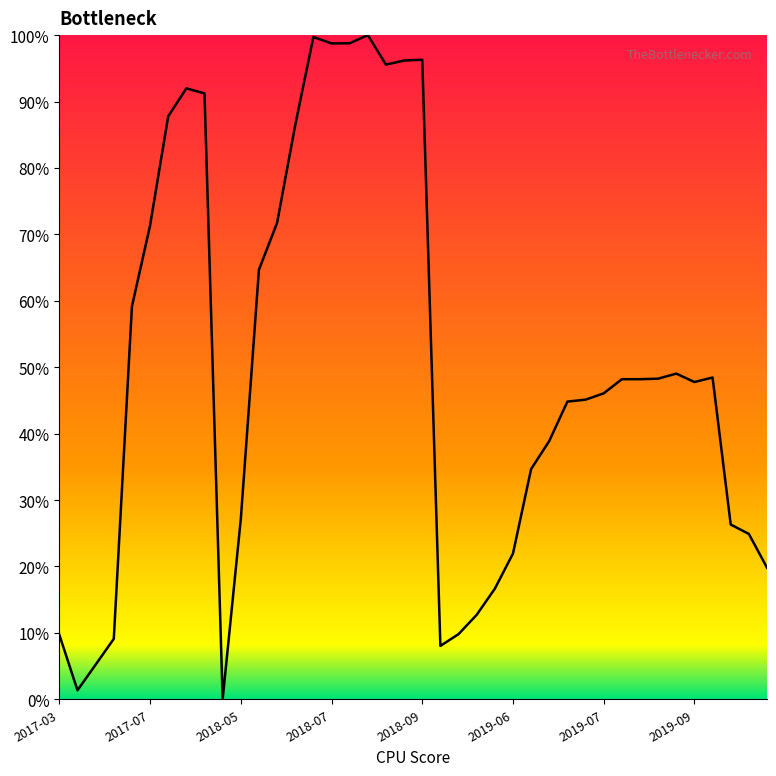

Which category has the lowest value across all series?

2018-04-25